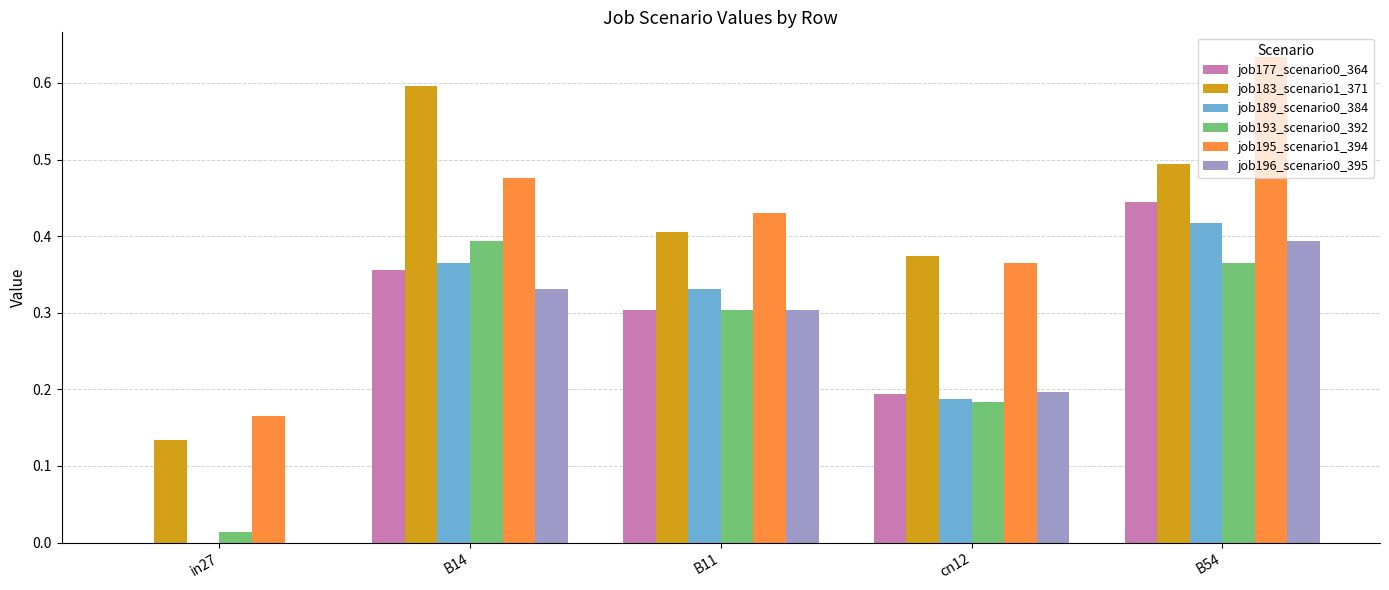

The job193_scenario0_392 series shows 0.3 at B11. True or false?

True